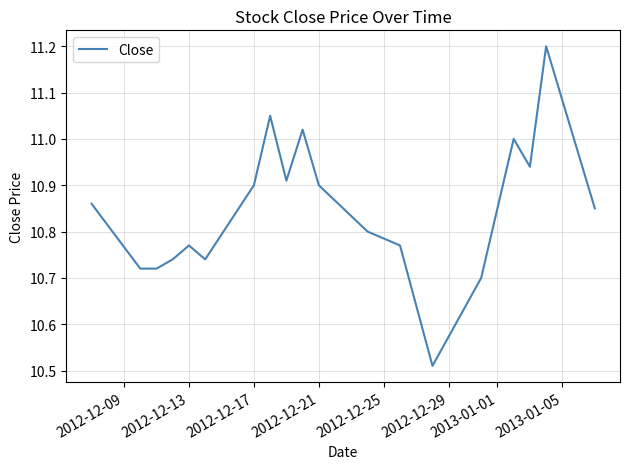

What is the difference between the maximum and minimum values?

0.7